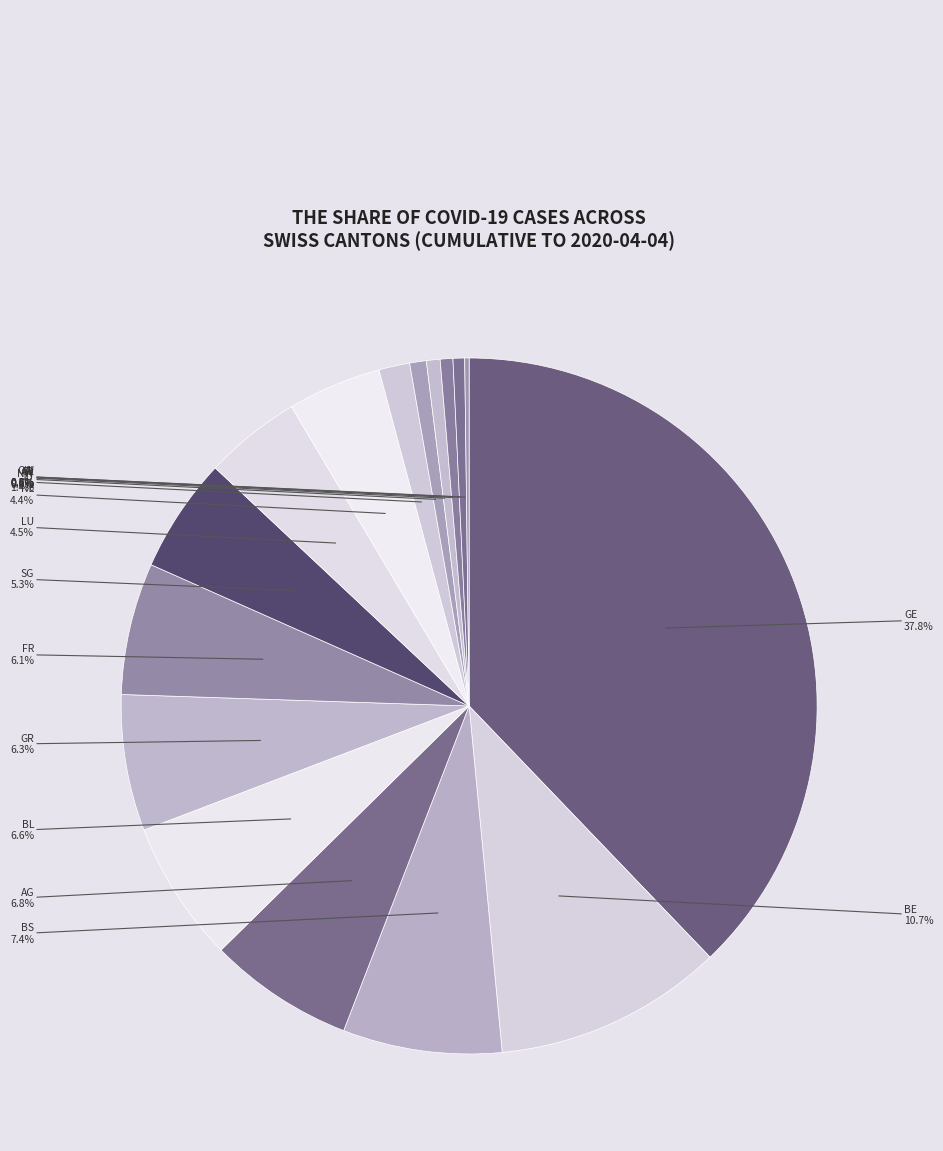

The GL slice represents 1% of the pie. True or false?

True